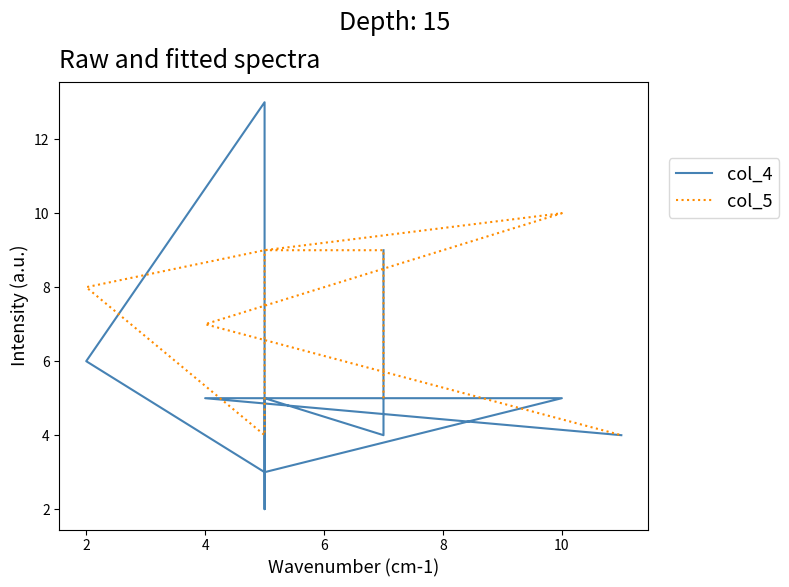

What is the label of the 5th point from the left?

8